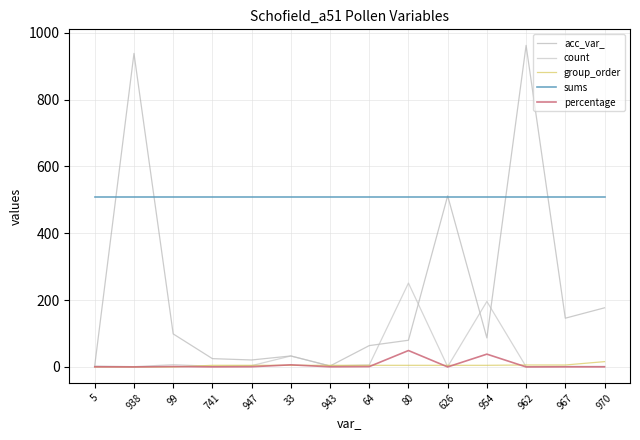

Does the chart have visible grid lines?

Yes